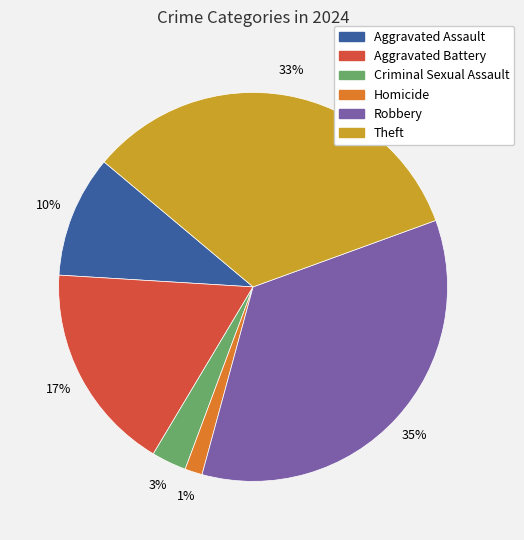

Count the number of slices in the pie.

6